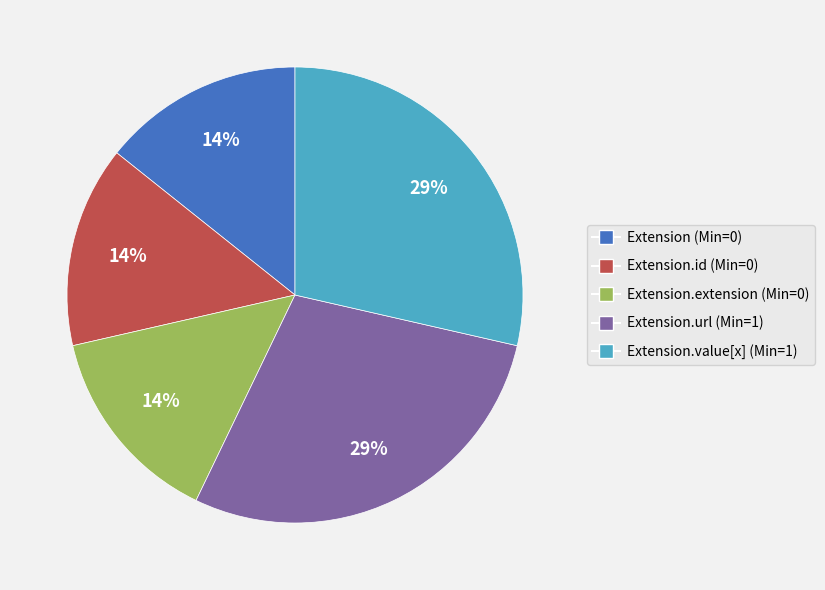

Count the number of slices in the pie.

5